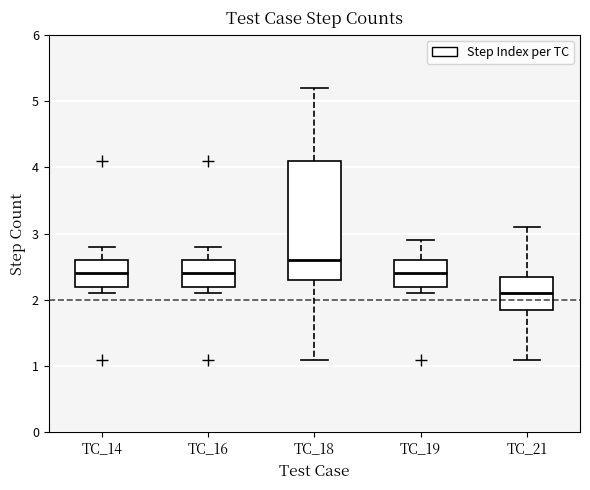

Reading left to right, transcribe this box plot: for each box, give where its median line is, the range the box spans, and where its two whiskers end, as read against the y-axis. The values are not printed on the chart, so give them approximately, as read against the axis.

TC_14: median 2.4, box 2.2 to 2.6, whiskers 2.1 to 2.8
TC_16: median 2.4, box 2.2 to 2.6, whiskers 2.1 to 2.8
TC_18: median 2.6, box 2.3 to 4.1, whiskers 1.1 to 5.2
TC_19: median 2.4, box 2.2 to 2.6, whiskers 2.1 to 2.9
TC_21: median 2.1, box 1.9 to 2.4, whiskers 1.1 to 3.1